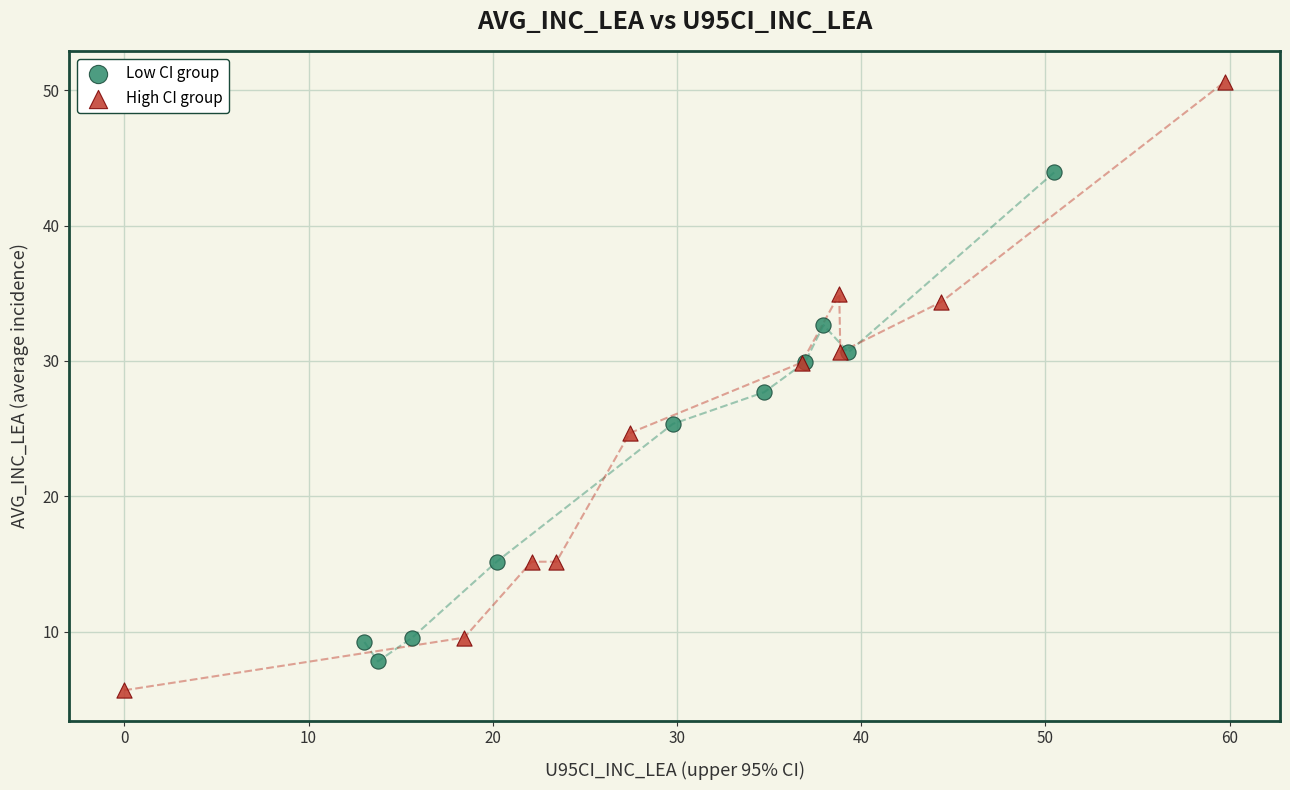

Which series reaches the minimum Y coordinate?

High CI group